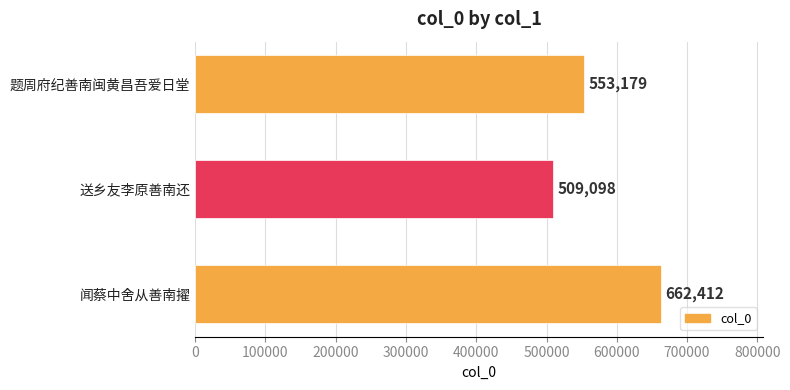

Reading bottom to top, extract all data points from this chart.

662412	509098	553179